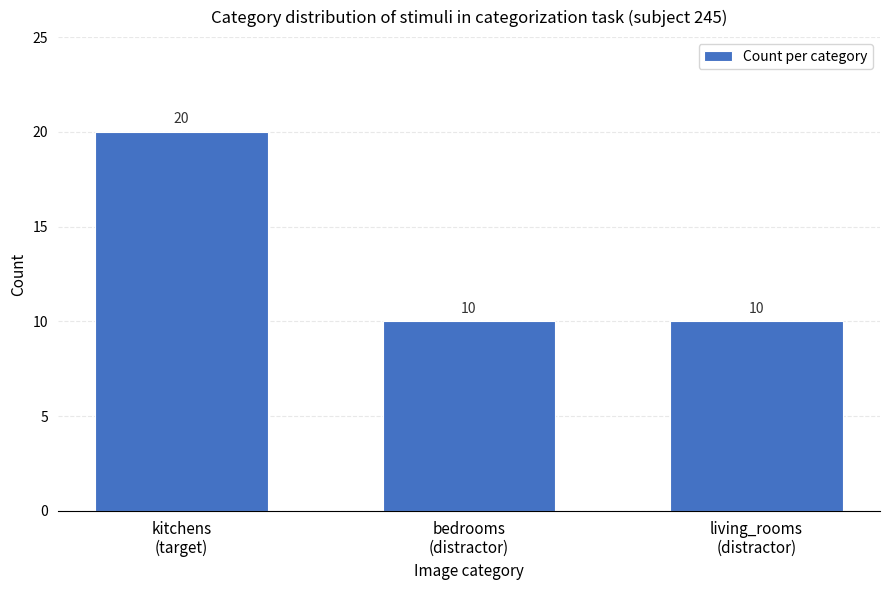

Are the bars grouped side by side (vs. stacked)?

No